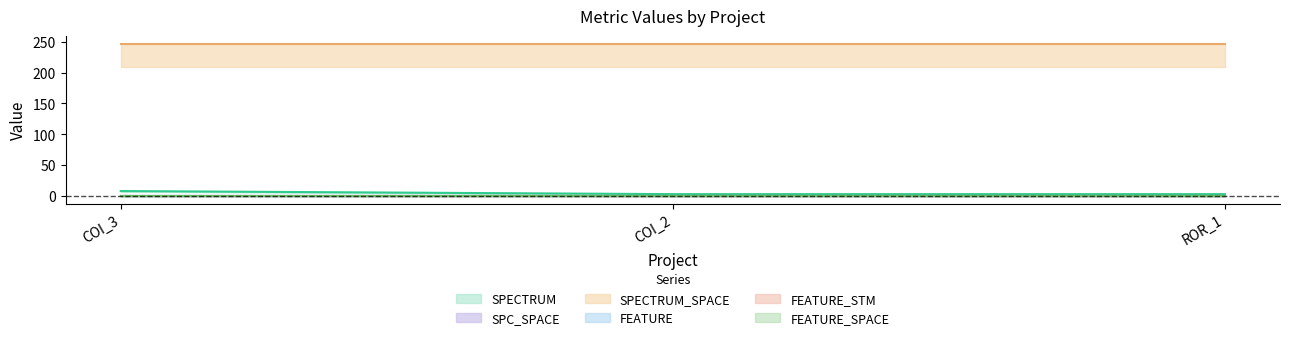

What is the total value across all series at Forward.EmailSystem.Client.ROR_1?

250